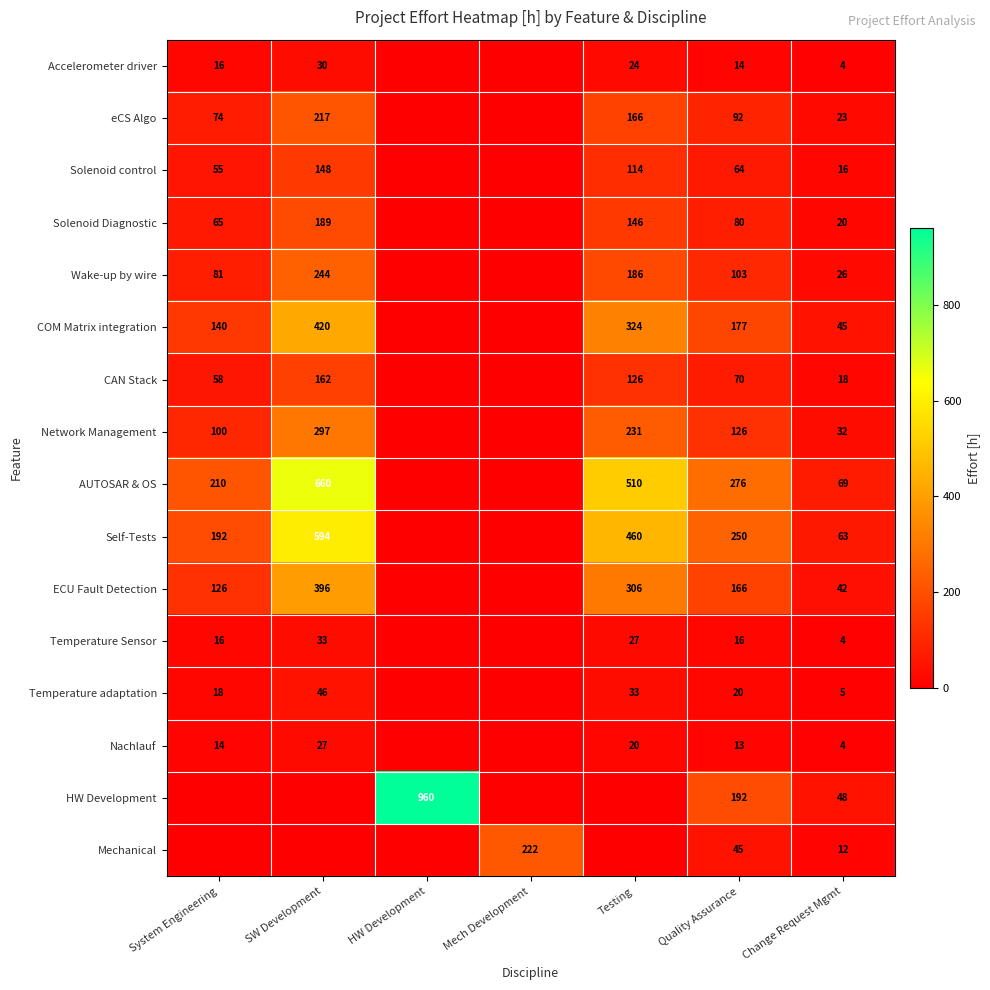

Is it true that Self-Tests equals 63 at Change Request Mgmt?

True